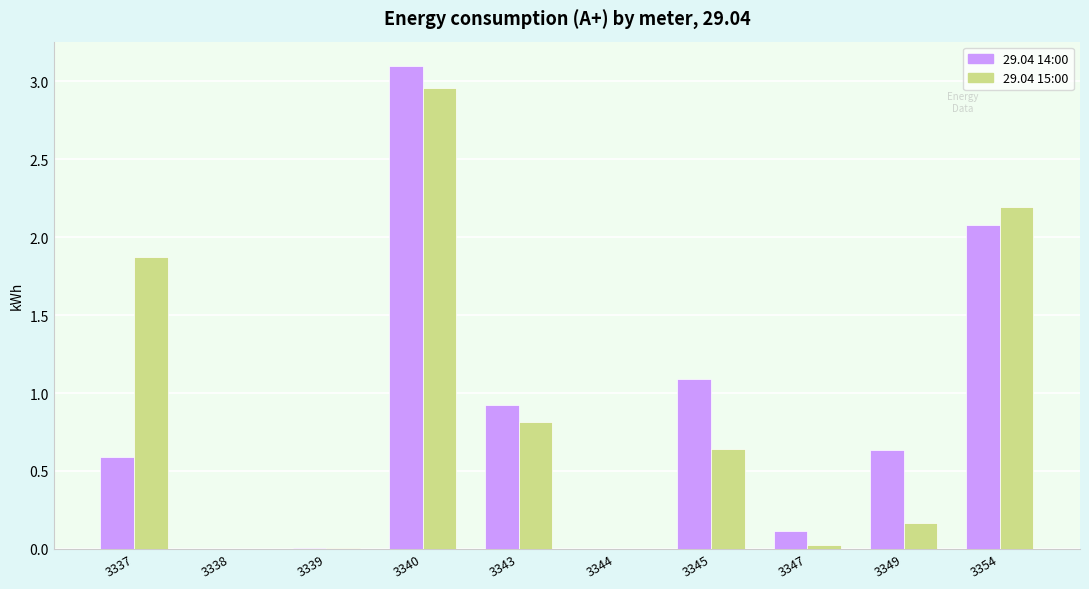

What is the total value across all series at 3345?

1.7